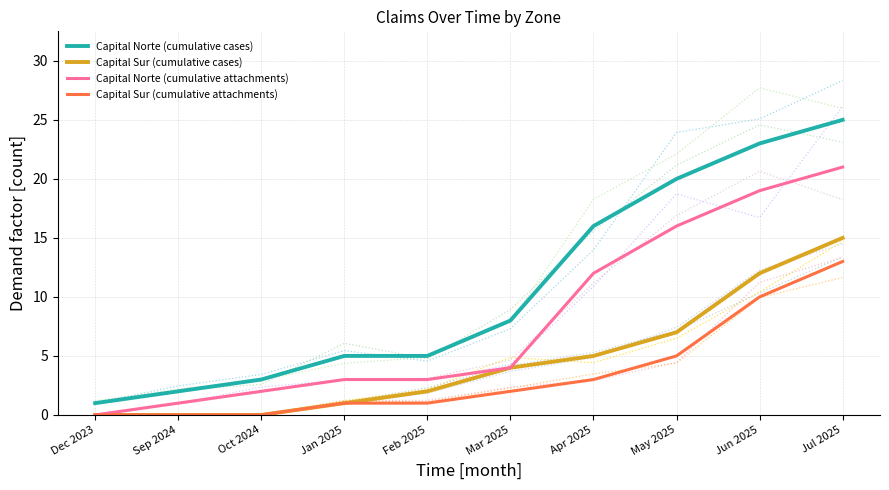

Does the chart display data point markers on the line(s)?

No